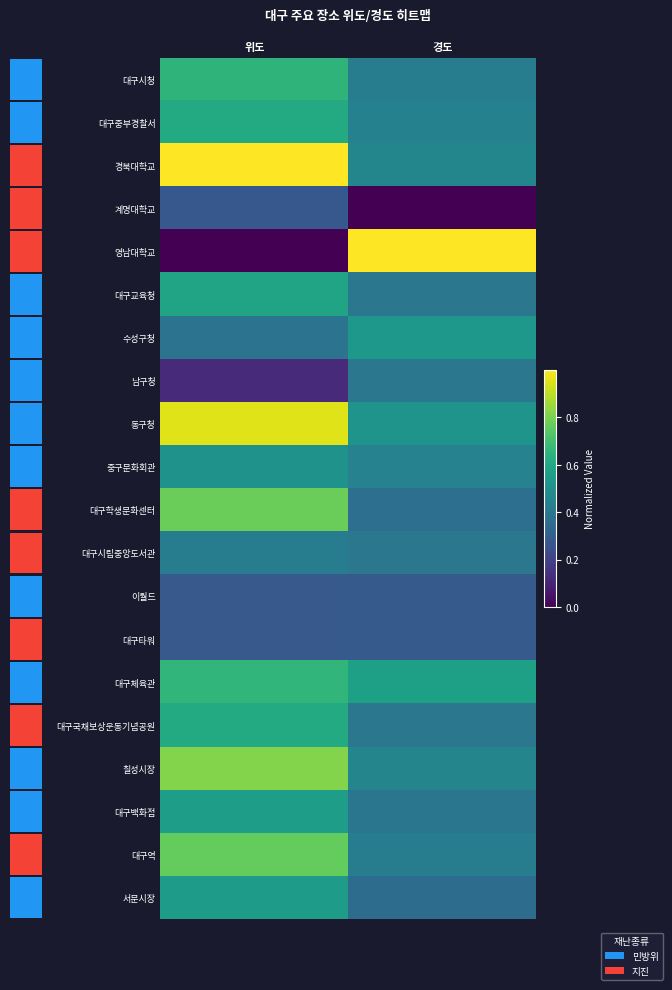

What is the sum of all 대구백화점 values?

1.0